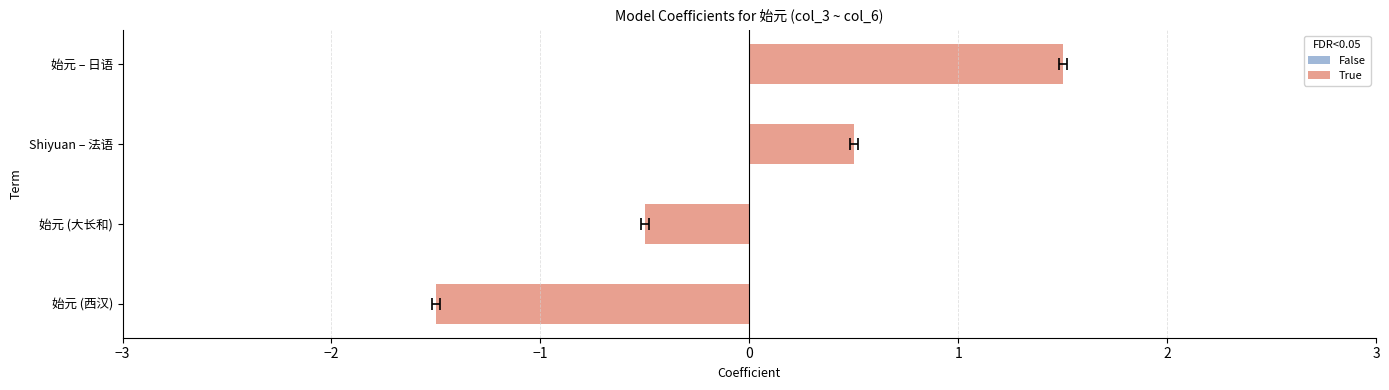

What is the minimum value shown in the chart?

-1.5